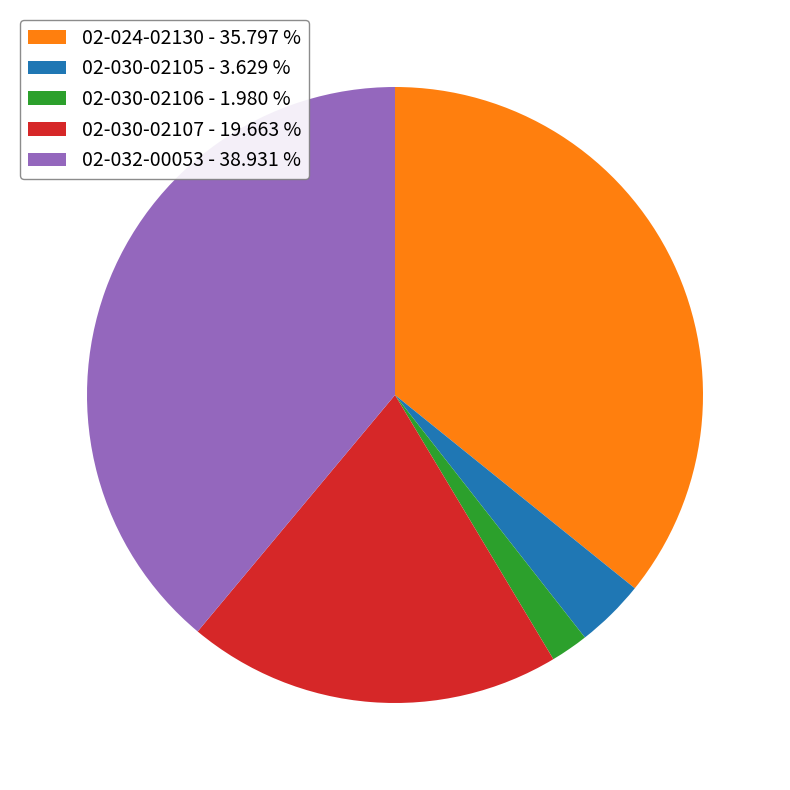

How many slices are in this pie chart?

5